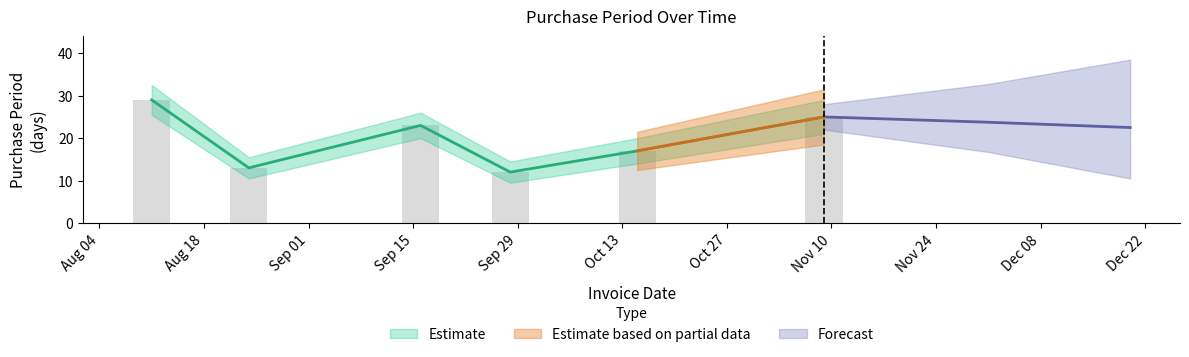

What is the difference between the maximum and minimum values?

17